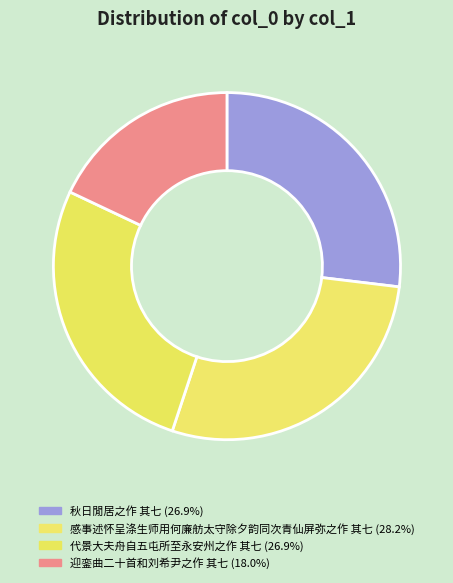

Count the number of slices in the pie.

4